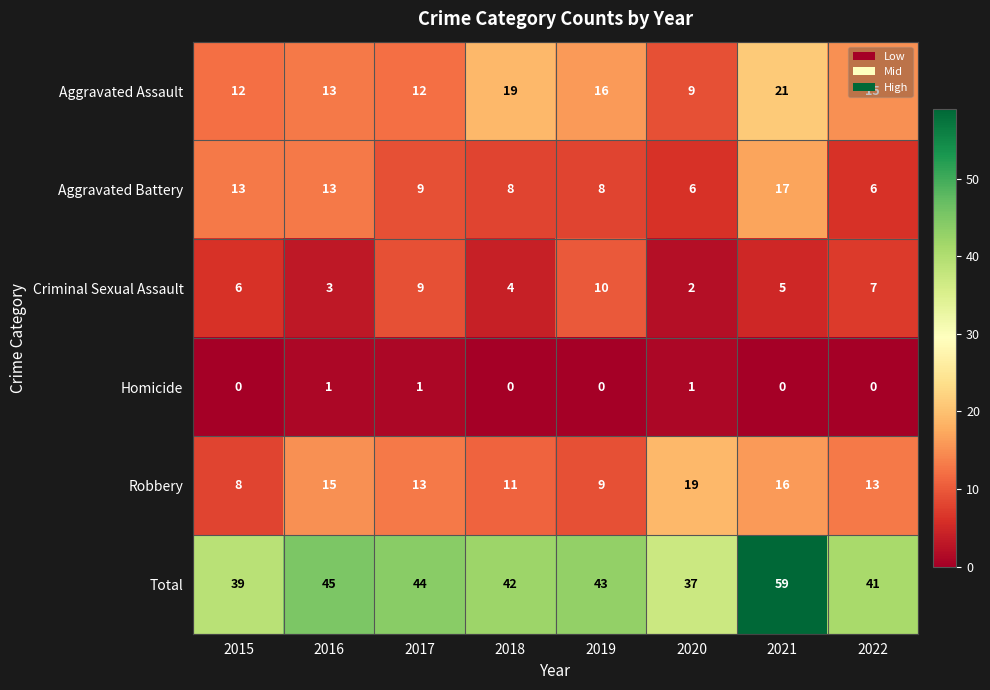

What is the total value across all series at 2015?

78